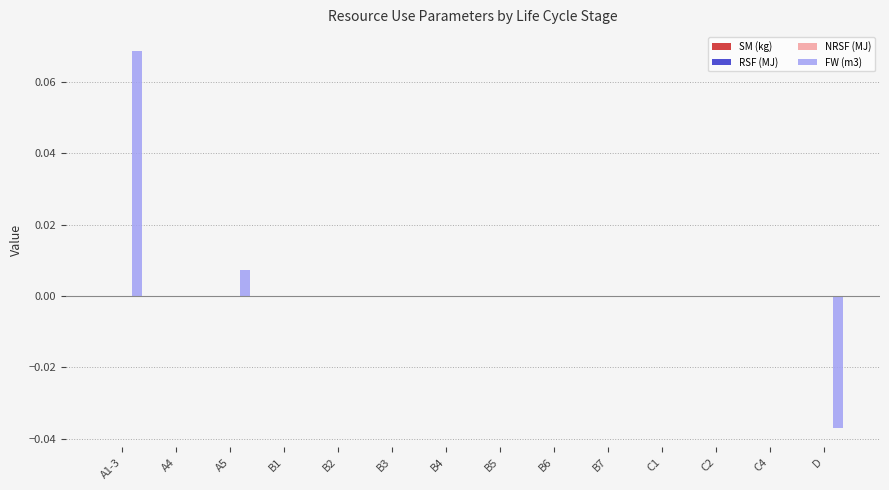

How many distinct data groups are displayed?

1